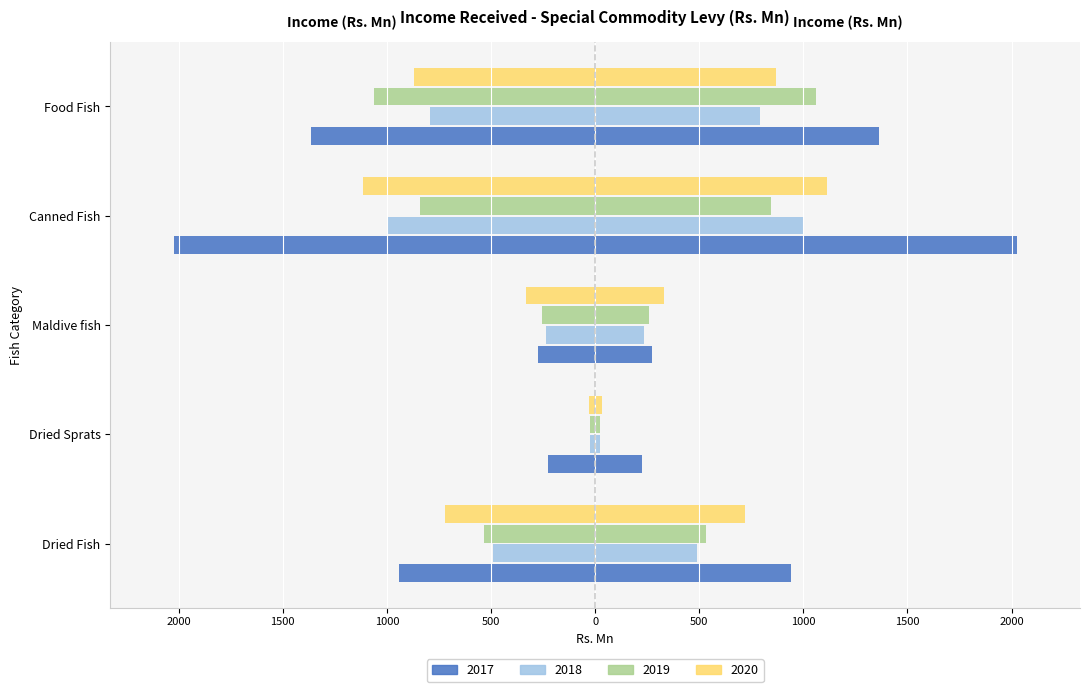

At which label does 2017 first exceed -942?

Dried Sprats